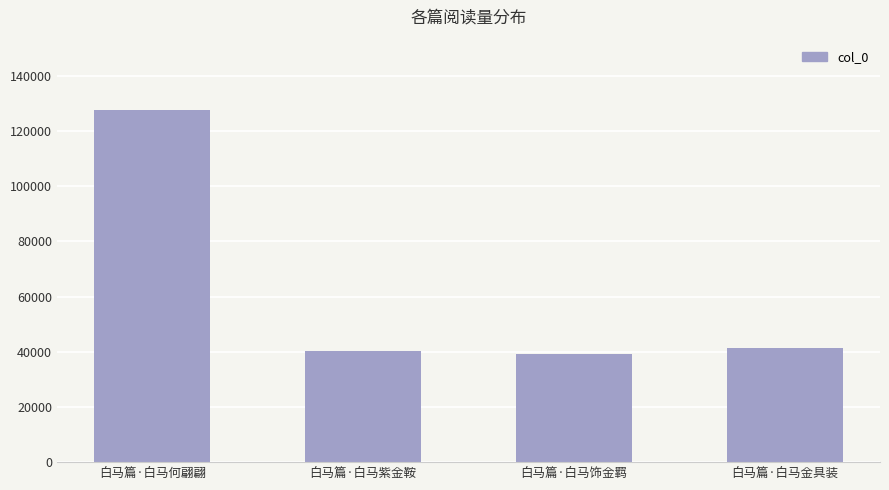

Which label corresponds to the largest value in the chart?

白马篇·白马何翩翩